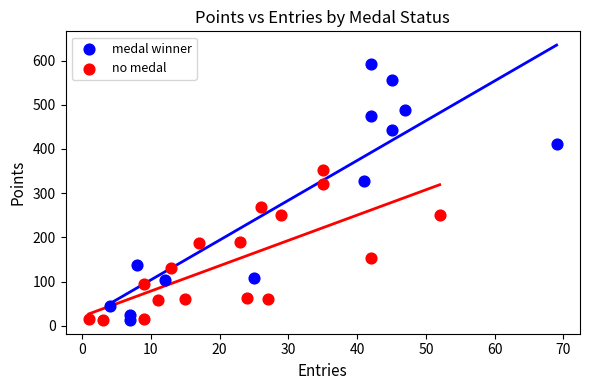

Which series reaches the maximum Y coordinate?

medal winner